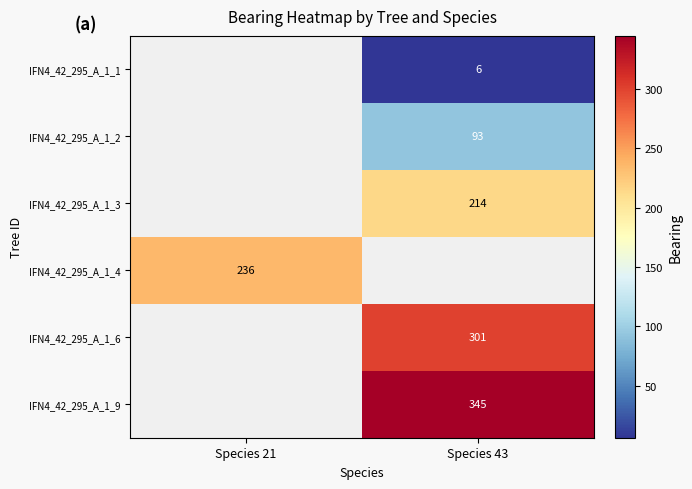

Is the value of IFN4_42_295_A_1_9 at Species 43 greater than the value of IFN4_42_295_A_1_6 at Species 43?

Yes